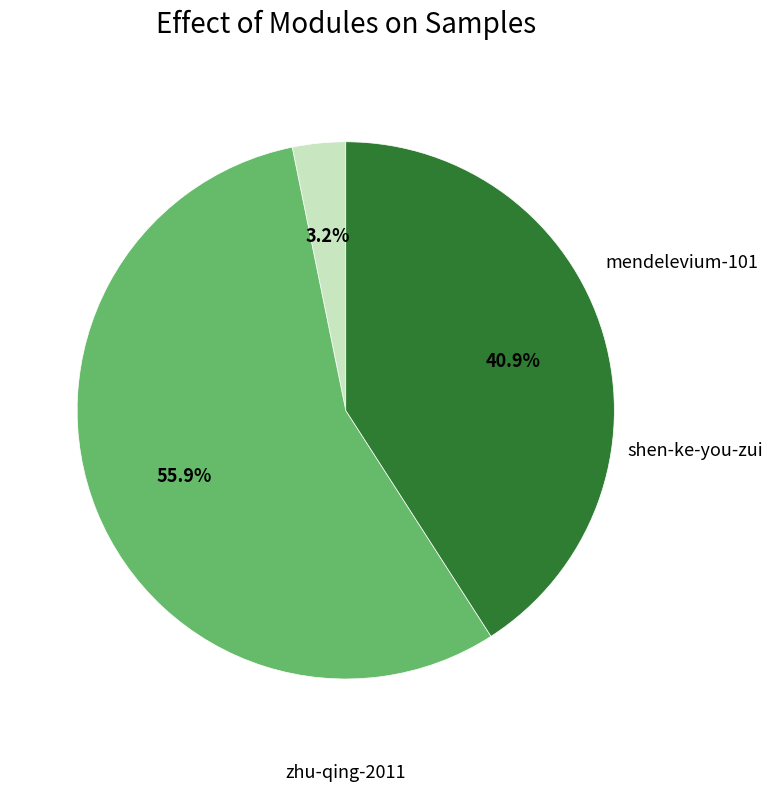

What is the change in value from zhu-qing-2011 to shen-ke-you-zui?

-1205